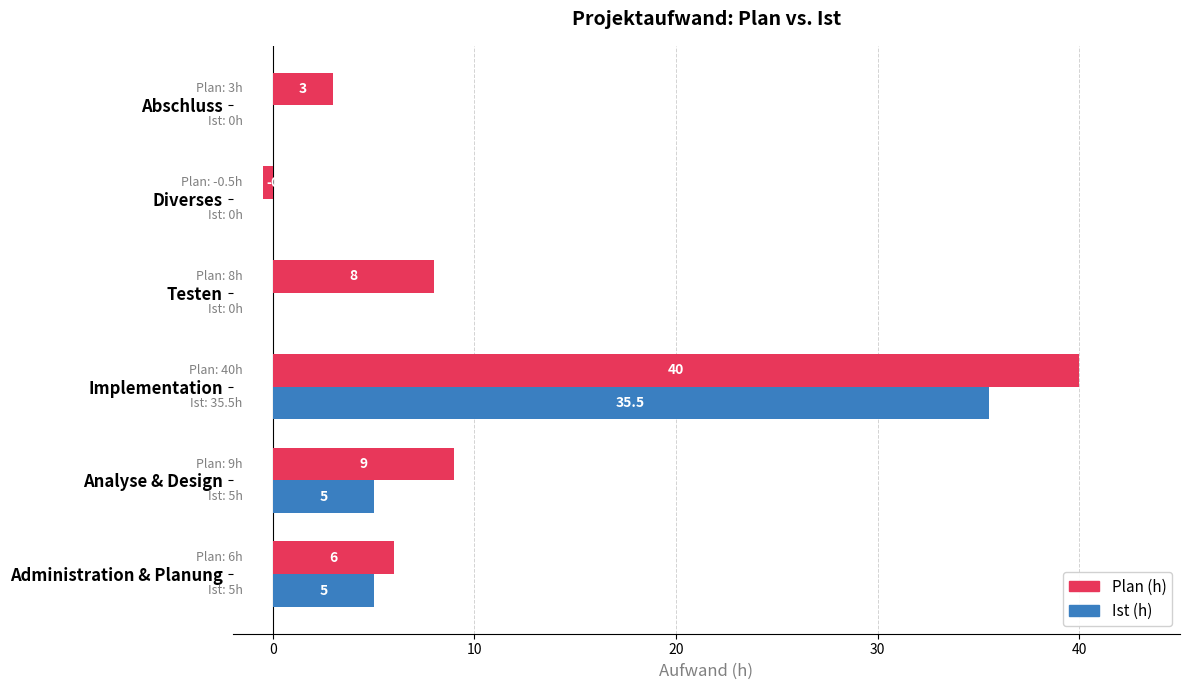

Count the number of categories in the chart.

6